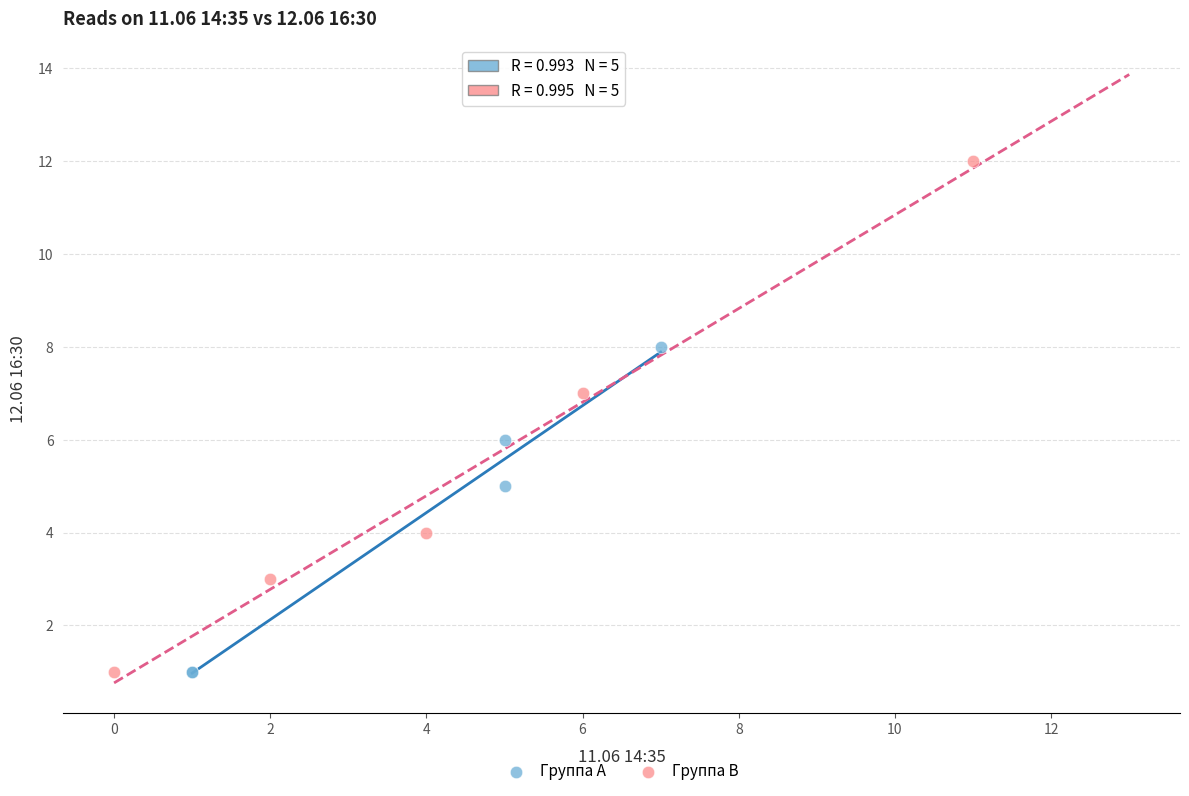

Which series reaches the maximum Y coordinate?

Группа B